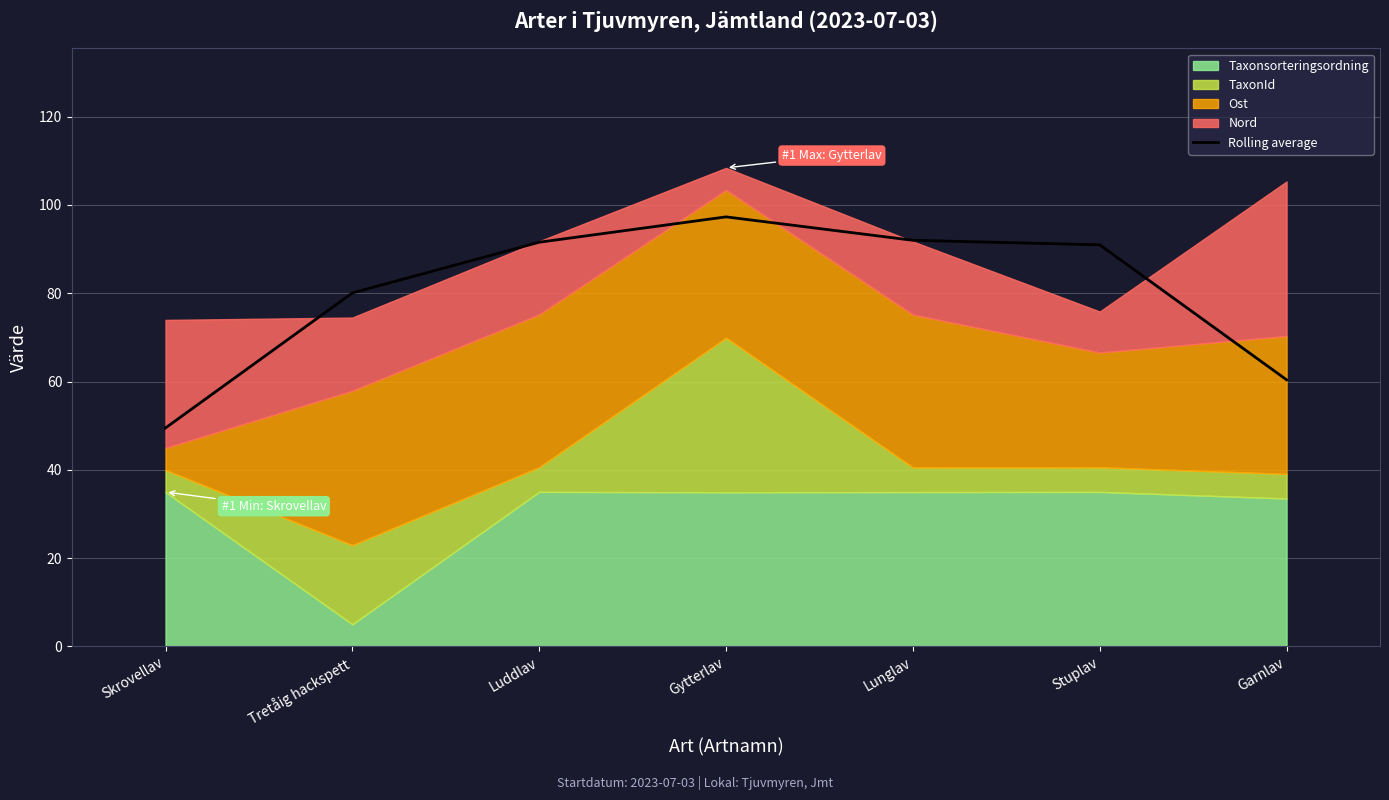

What is the change in value from Skrovellav to Luddlav?

+42.1